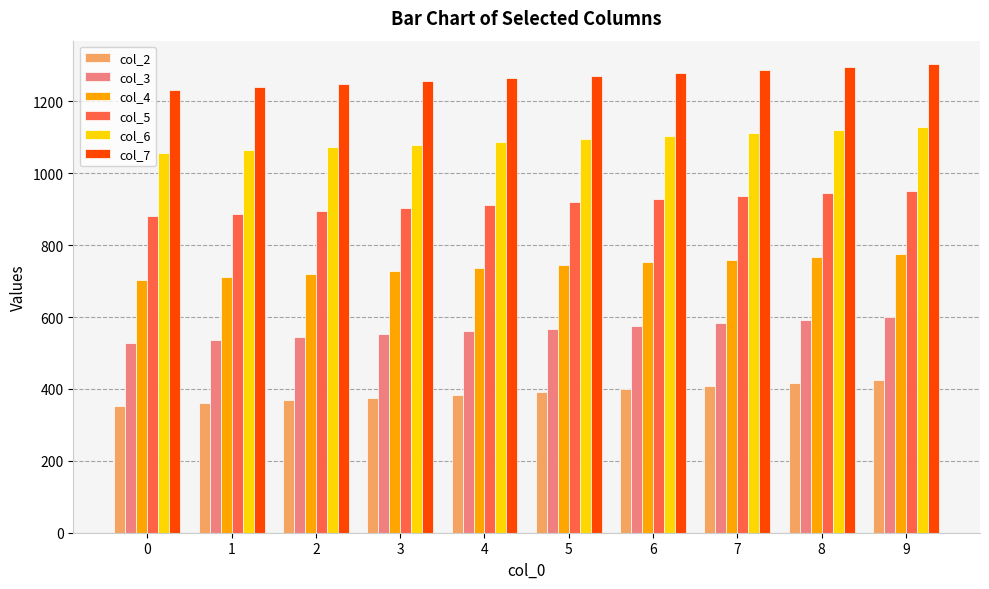

List the series in order of their overall mean, lowest first.

col_2, col_3, col_4, col_5, col_6, col_7